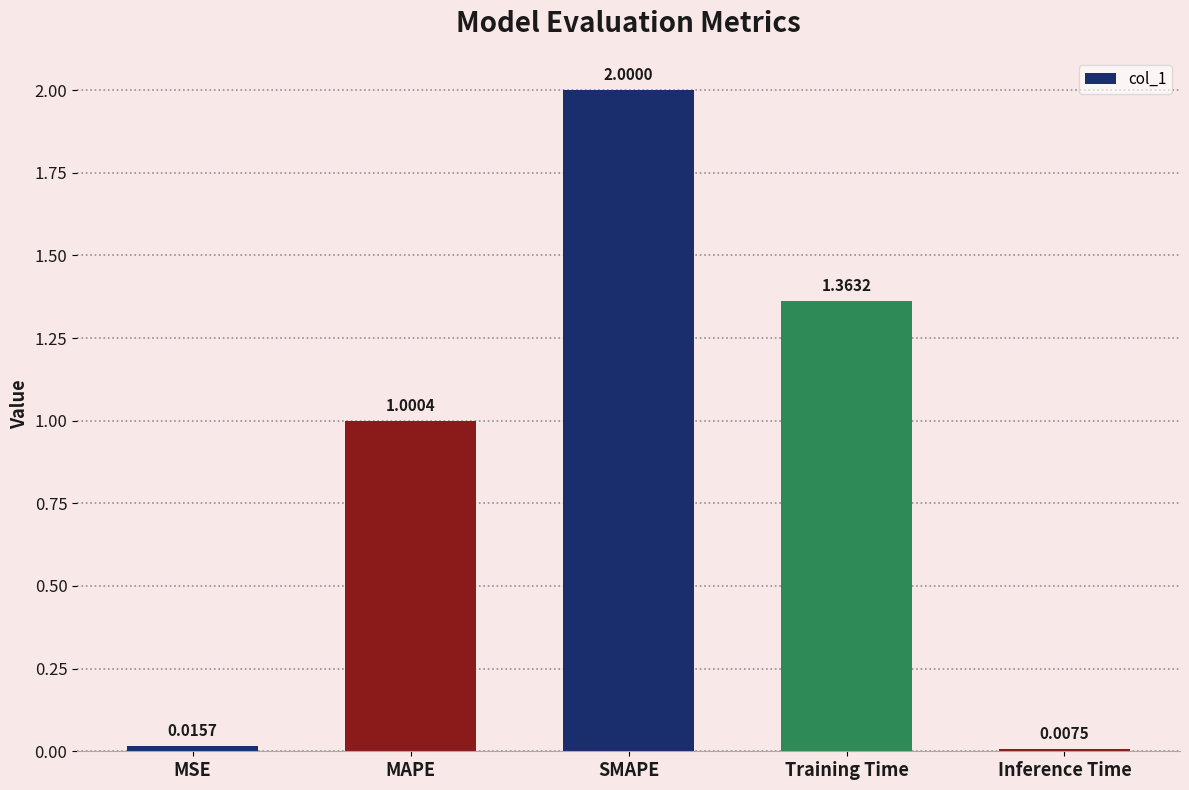

What is the difference between the values at Training Time and MSE?

1.3